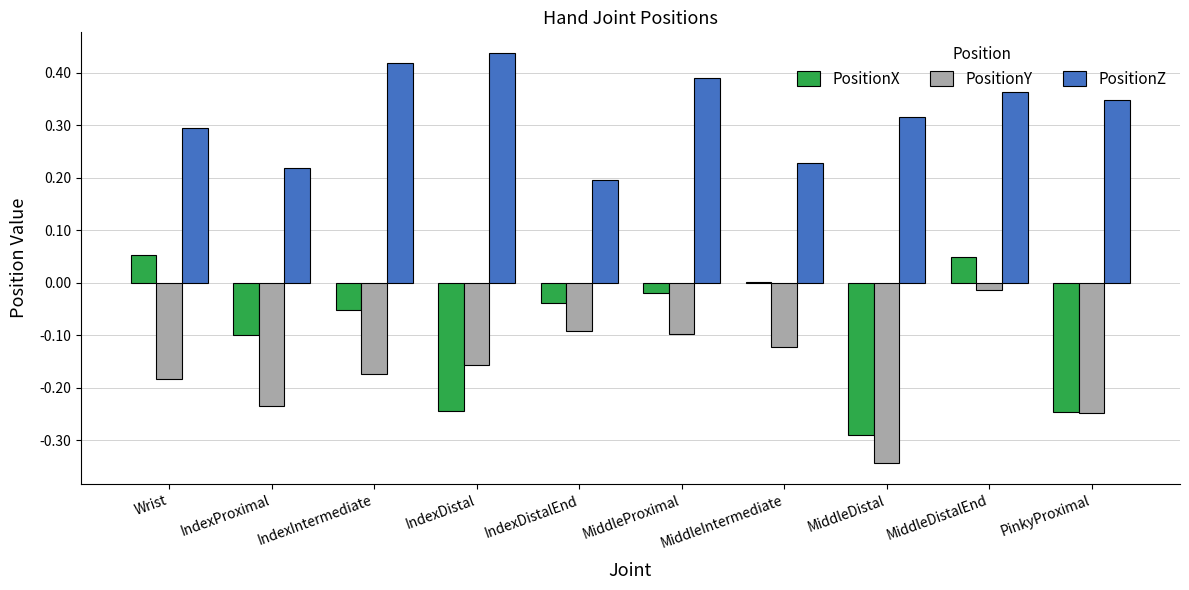

Which label corresponds to the largest value in the chart?

IndexDistal